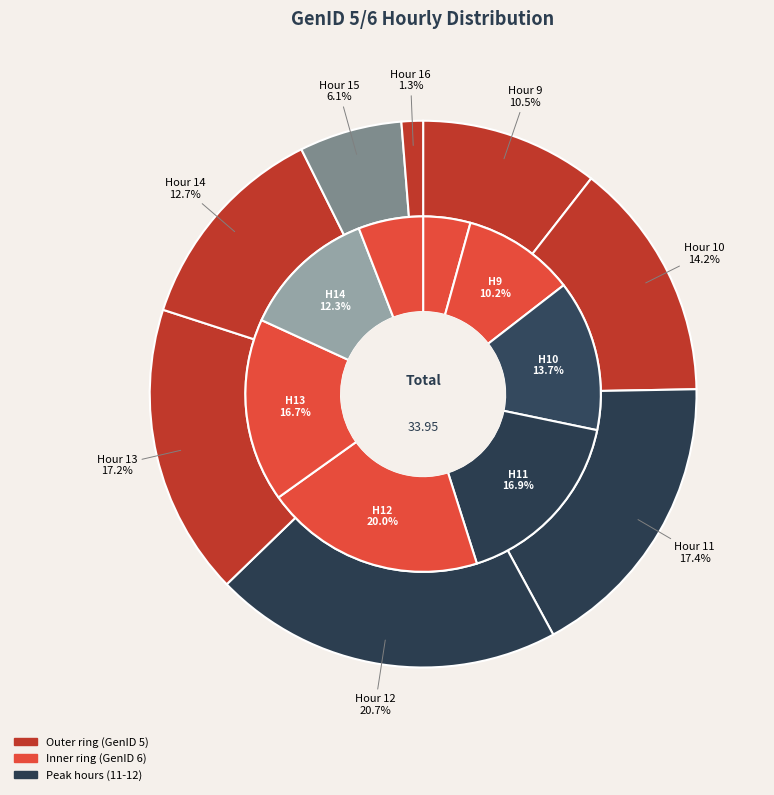

How much of the chart is everything except 12?

79.3%